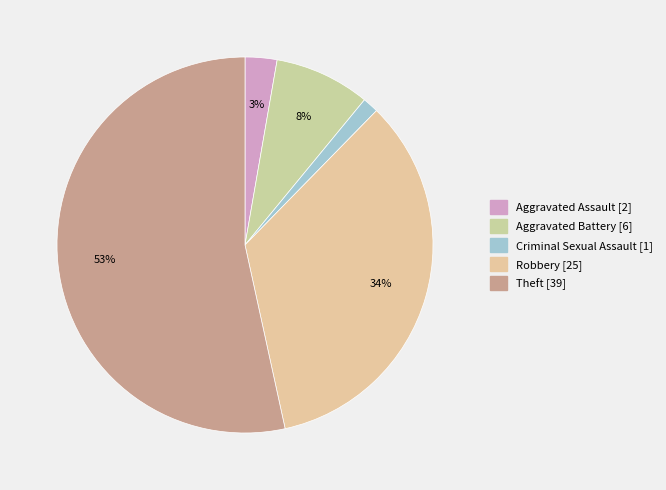

Is the sum of Robbery and Theft greater than half?

Yes